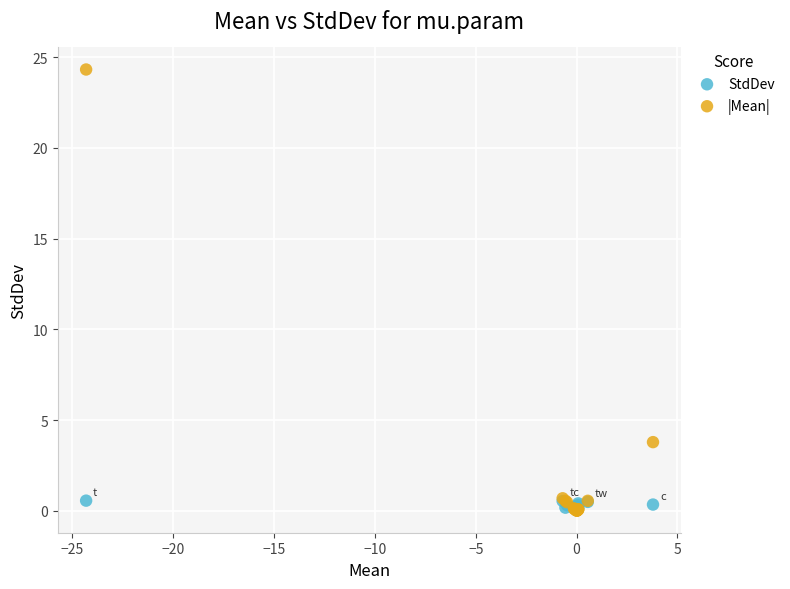

What are all the series names shown in the legend?

StdDev, |Mean|